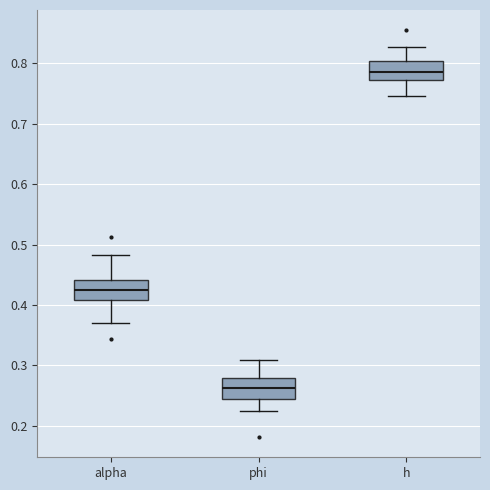

Reading left to right, transcribe this box plot: for each box, give where its median line is, the range the box spans, and where its two whiskers end, as read against the y-axis. The values are not printed on the chart, so give them approximately, as read against the axis.

alpha: median 0.43, box 0.41 to 0.44, whiskers 0.37 to 0.48
phi: median 0.26, box 0.24 to 0.28, whiskers 0.22 to 0.31
h: median 0.78, box 0.77 to 0.80, whiskers 0.75 to 0.83